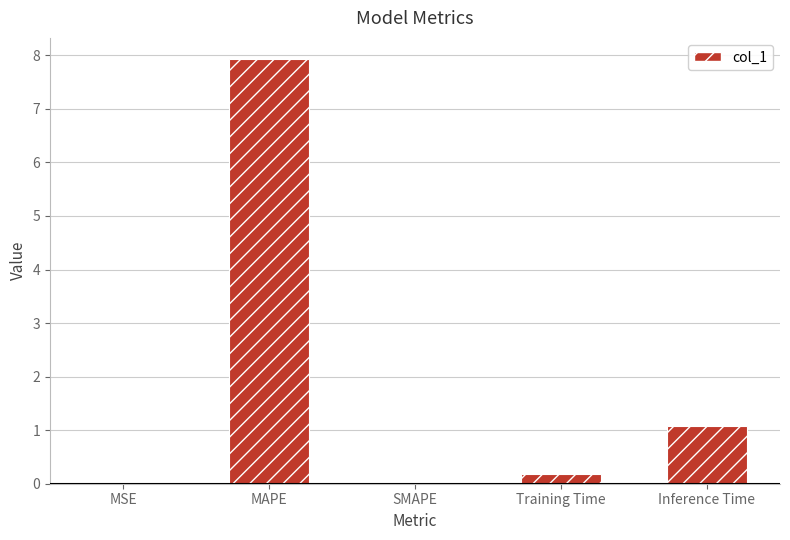

Count the number of categories in the chart.

5